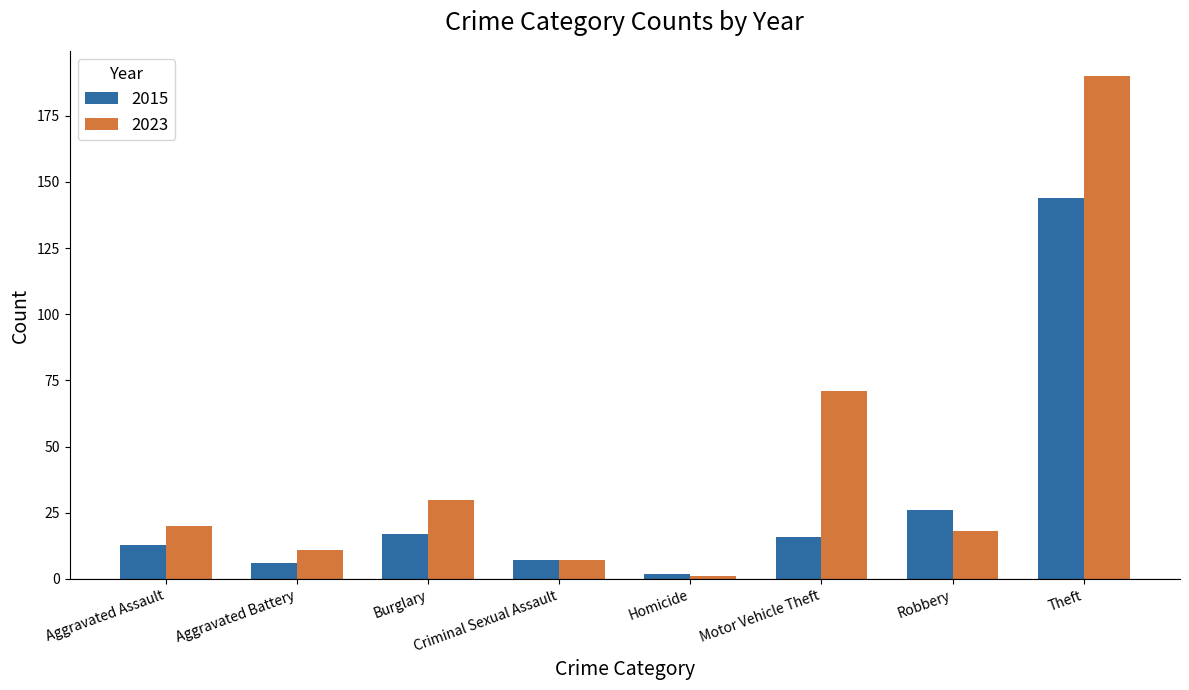

How many bars are there in total?

16